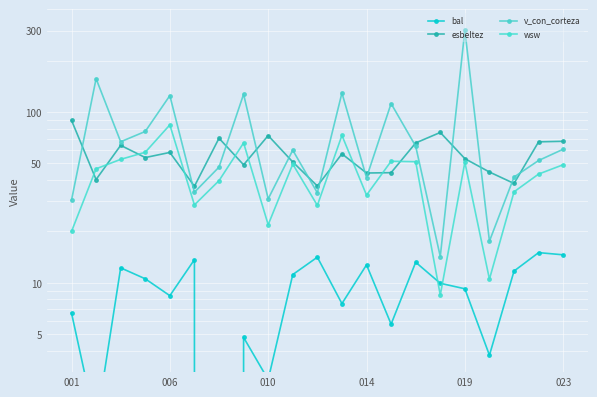

Is this an area chart (filled region under the line)?

No